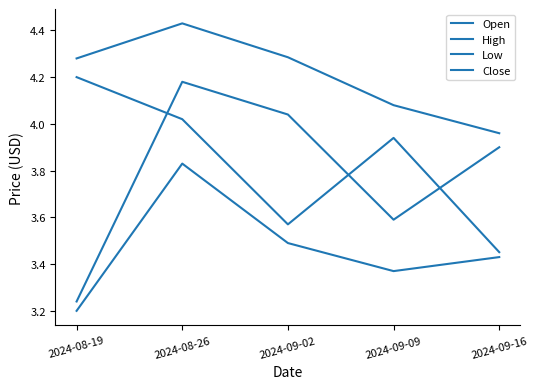

Does the chart display data point markers on the line(s)?

No